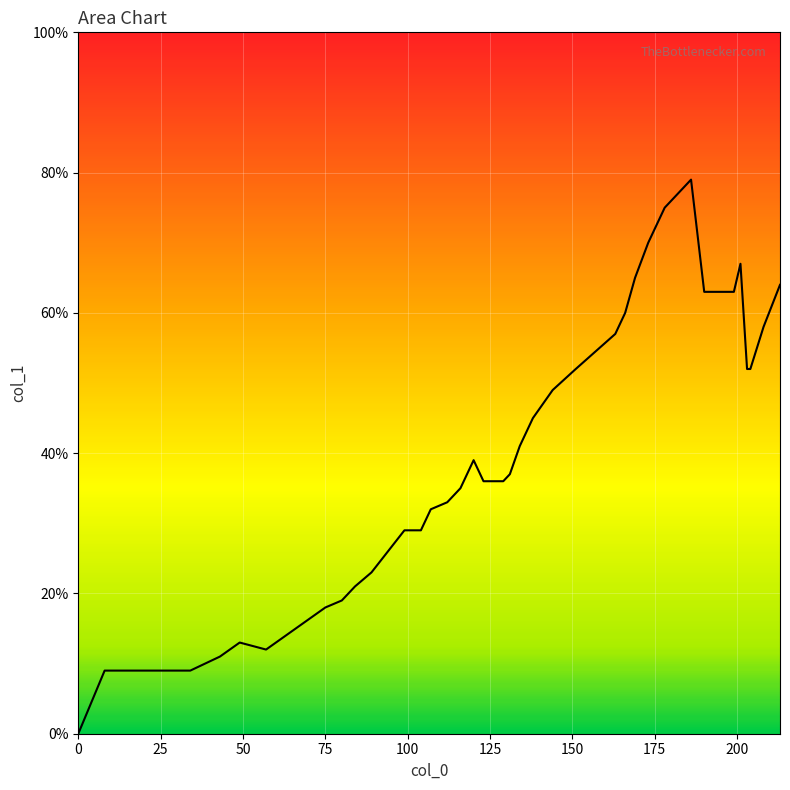

Does the chart display data point markers on the line(s)?

No